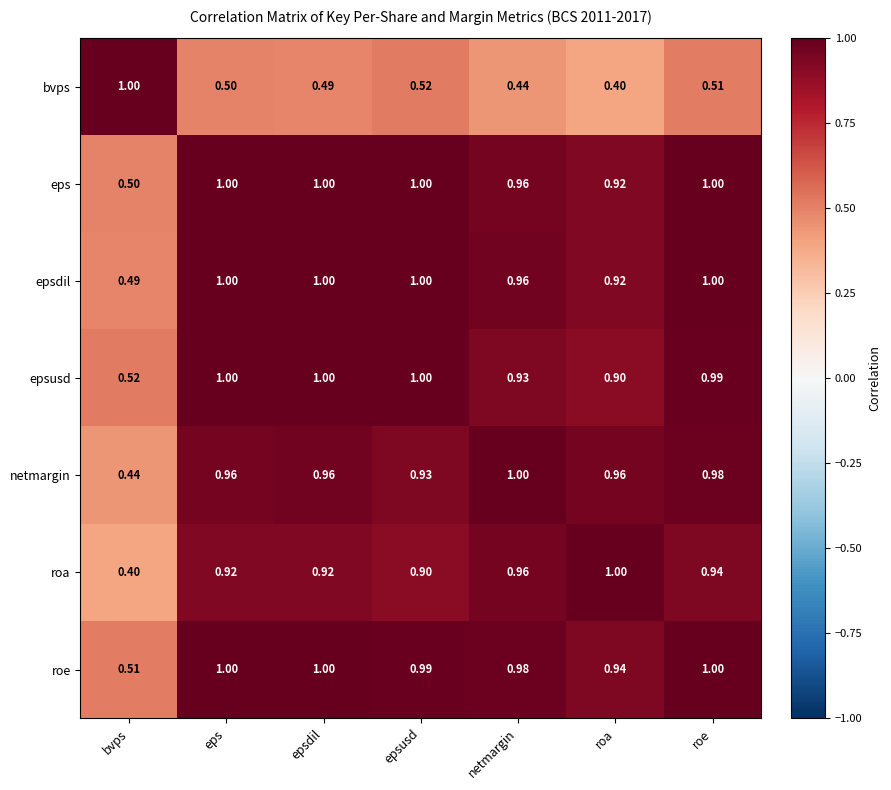

Between roa and roe, which series saw the biggest shift?

bvps